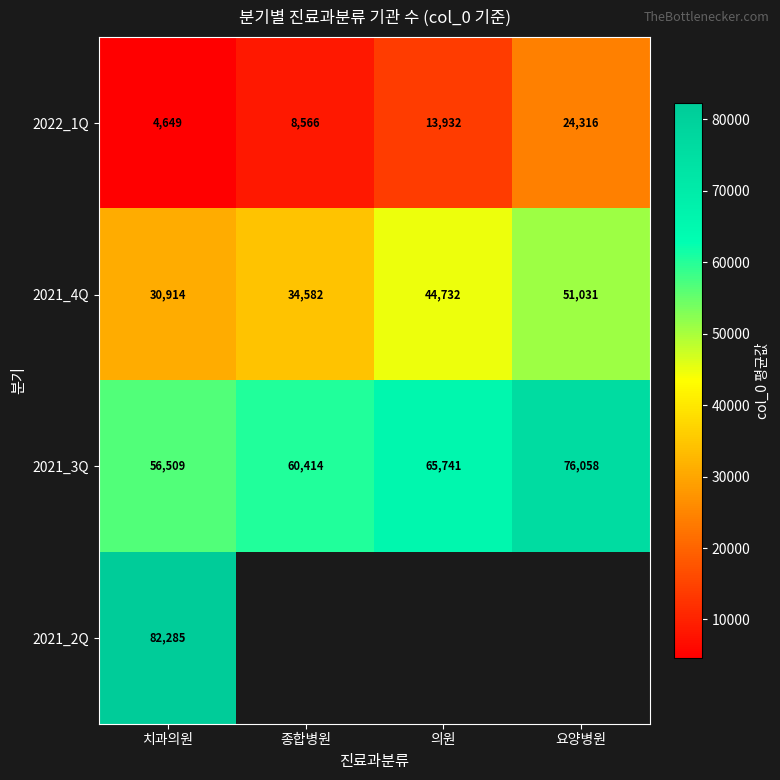

What is the difference between the highest and lowest values at 의원?

51808.8